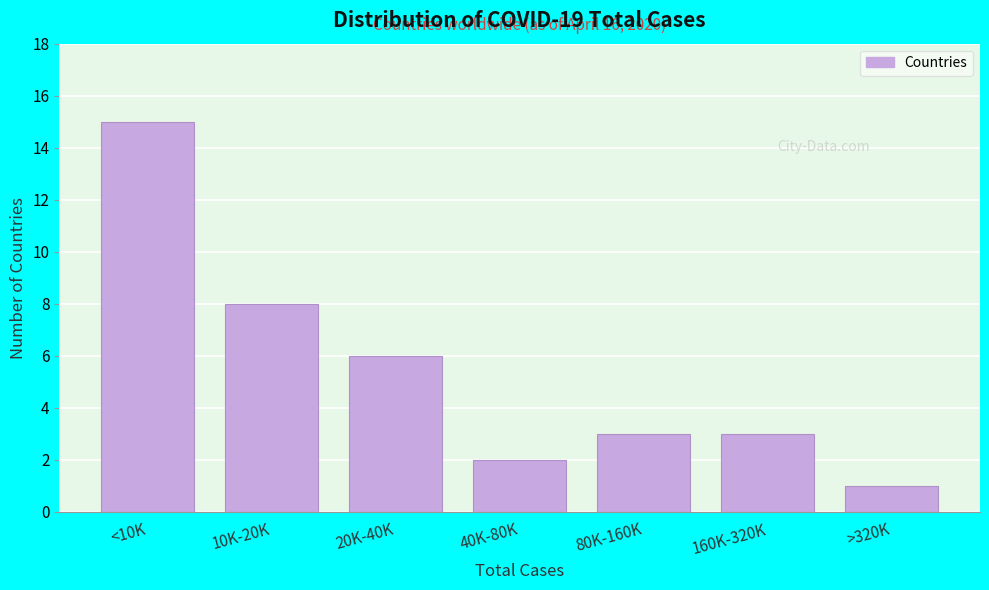

Reading left to right, transcribe all the data shown in this chart.

<10K=15	10K-20K=8	20K-40K=6	40K-80K=2	80K-160K=3	160K-320K=3	>320K=1